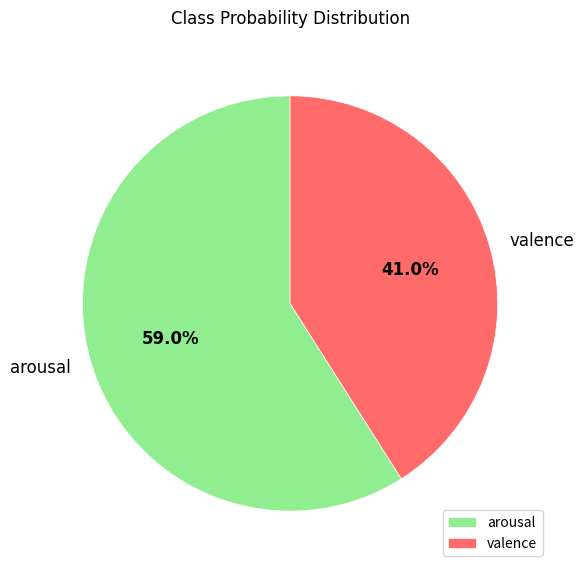

To the nearest percent, what is the difference between the arousal and valence slice percentages?

18%